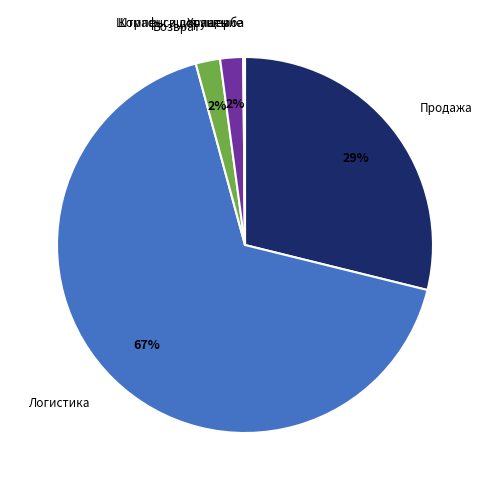

To the nearest percent, what is the average slice percentage?

17%